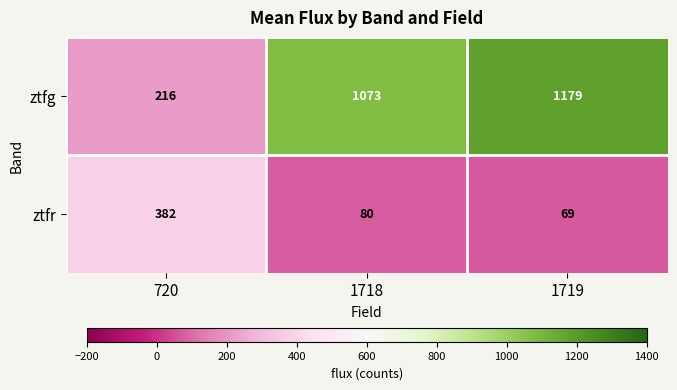

Count the number of data series in this chart.

2